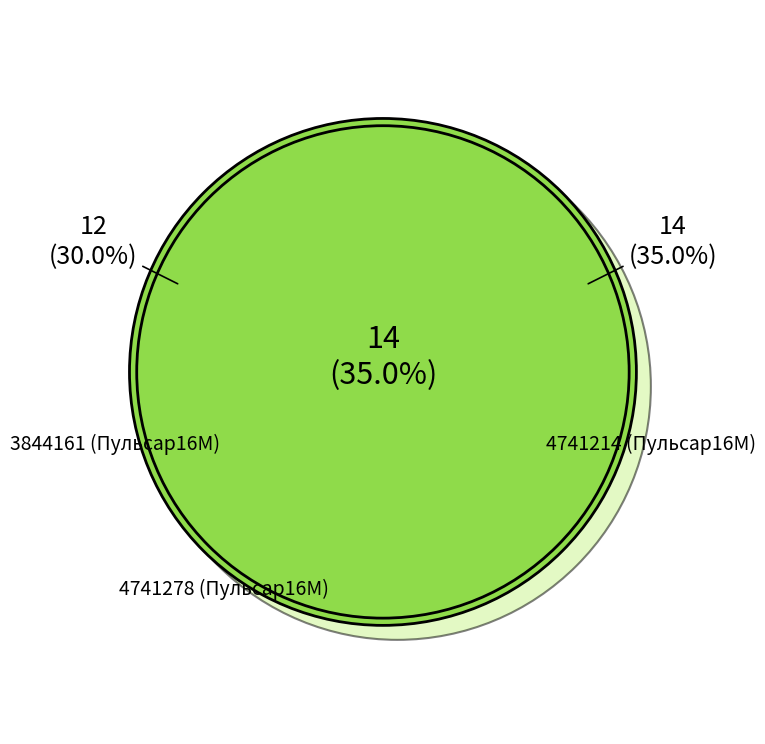

What portion of the pie excludes 3844161 (Пульсар16М)?

70.0%